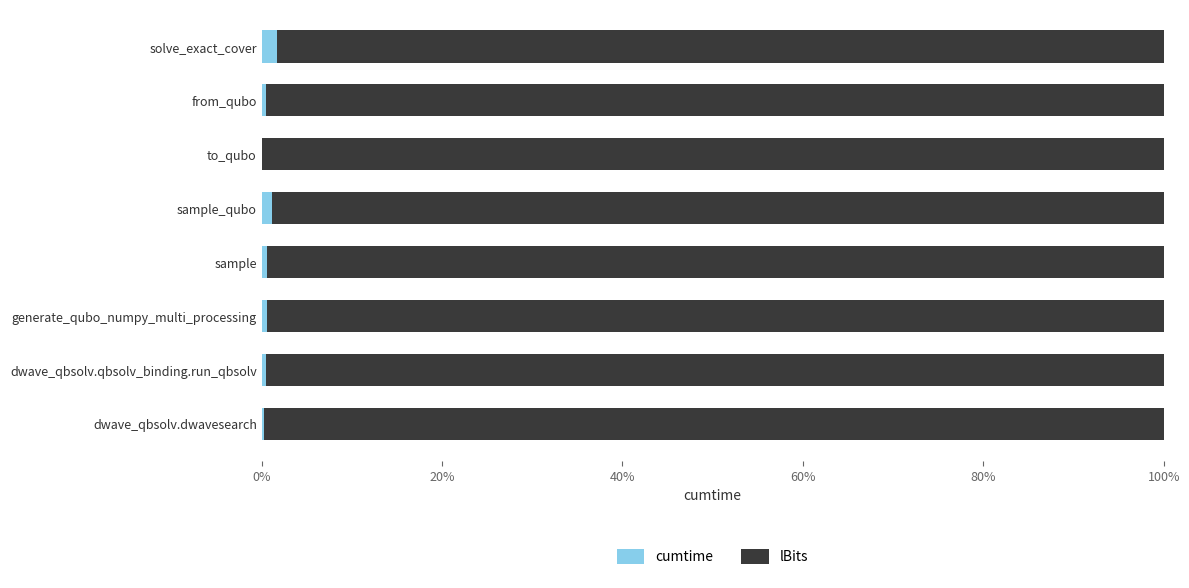

What is the sum of all cumtime values?

5.5